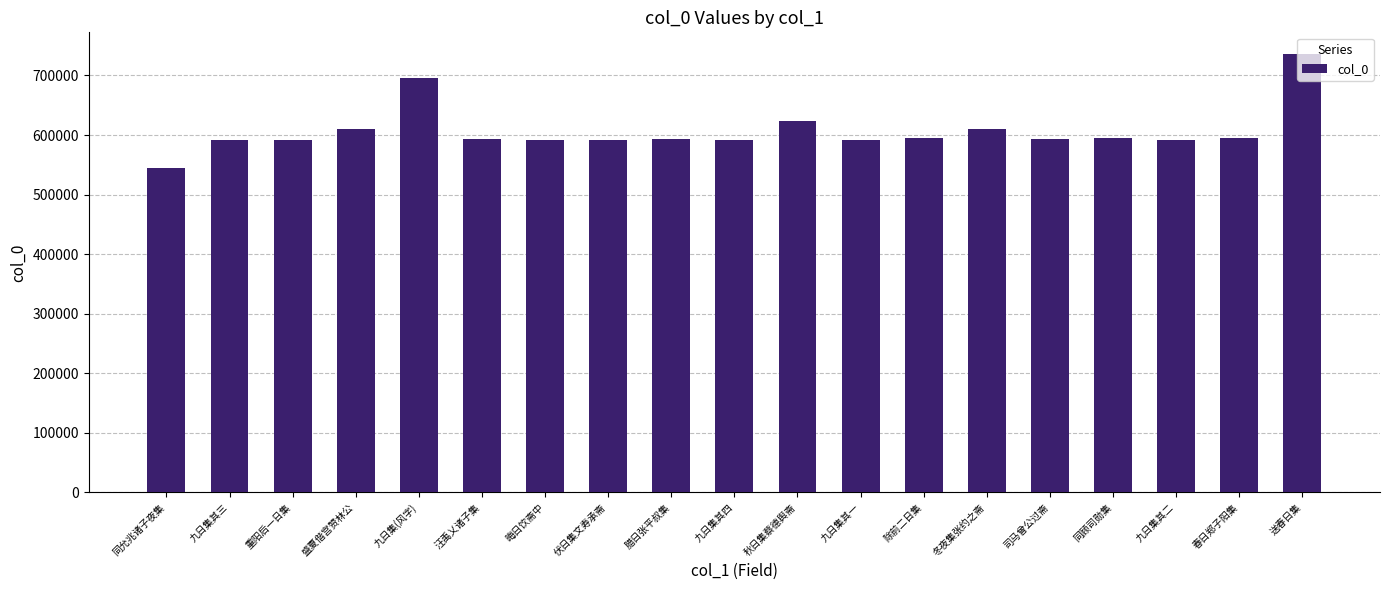

Are the bars grouped side by side (vs. stacked)?

No